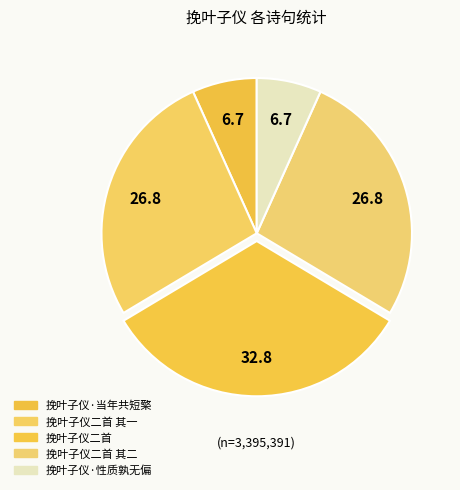

Which slice is the largest?

挽叶子仪二首